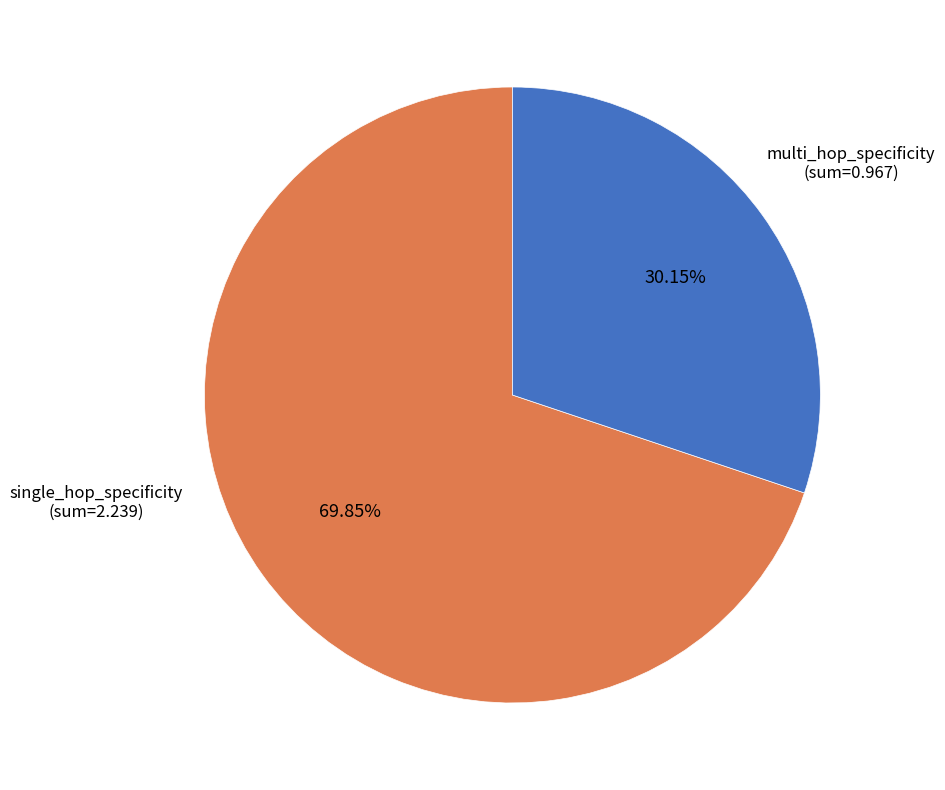

Is single_hop_specificity the majority of the pie?

Yes